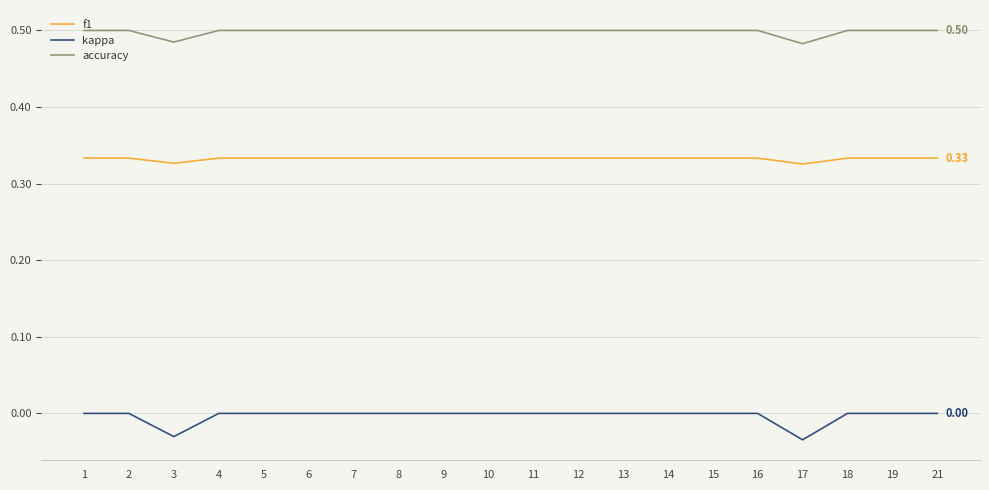

True or false: kappa and f1 intersect in this chart.

False